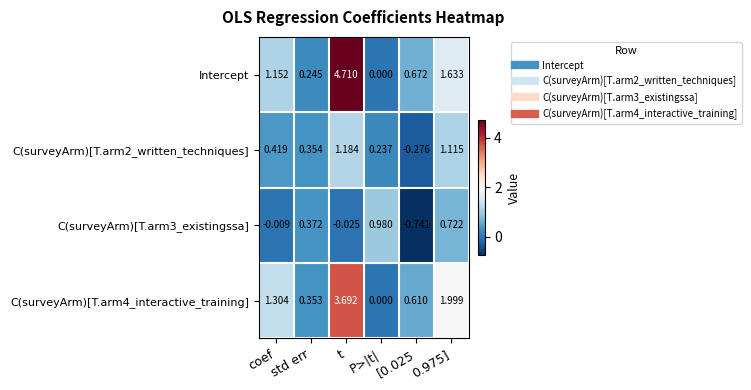

At 0.975], list the series in order from smallest to largest.

C(surveyArm)[T.arm3_existingssa], C(surveyArm)[T.arm2_written_techniques], Intercept, C(surveyArm)[T.arm4_interactive_training]